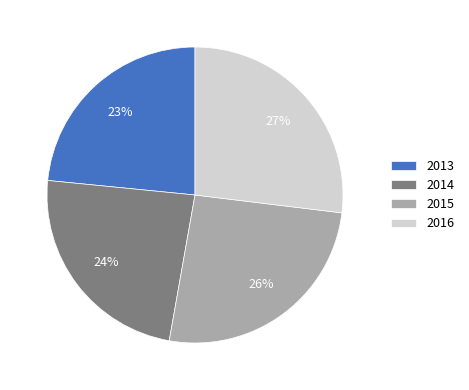

What is the ratio of the value at 2015 to the value at 2014?

1.1